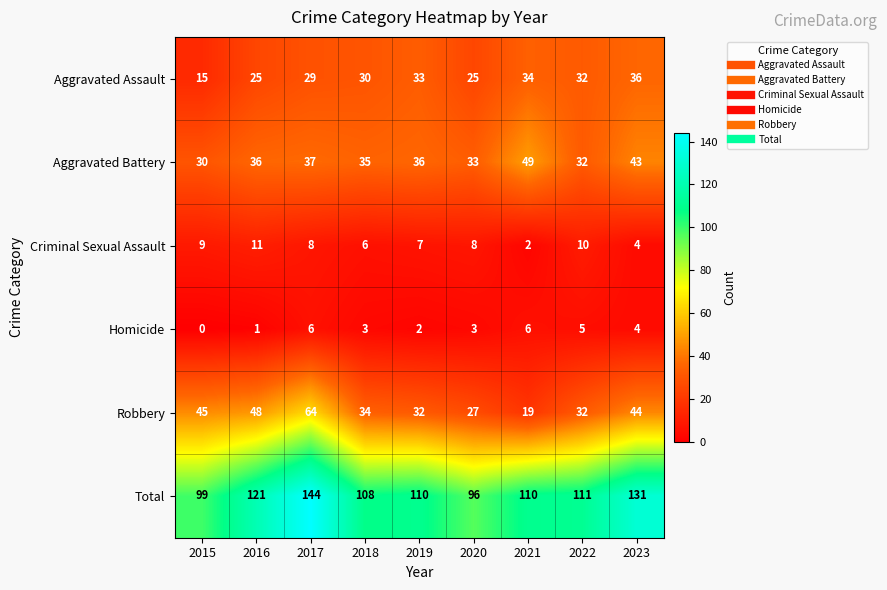

Count the number of categories in the chart.

9